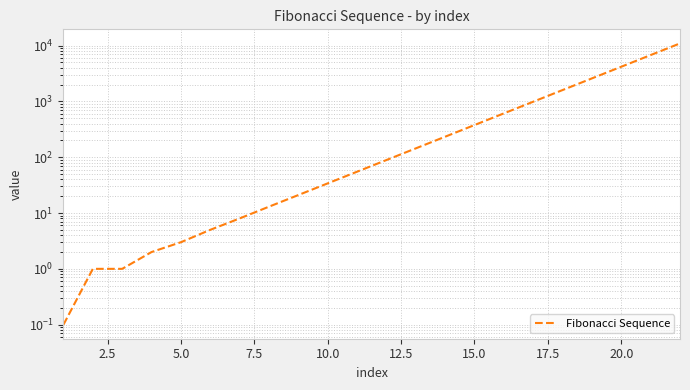

What is the average value?

1302.5